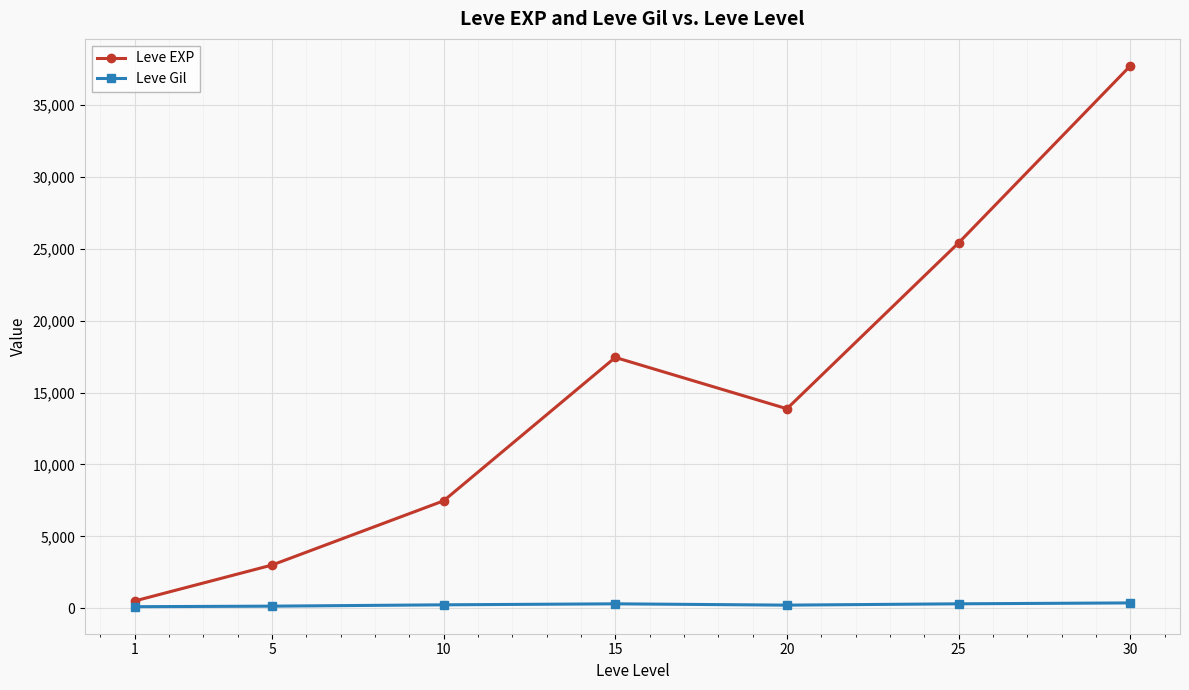

Is this an area chart (filled region under the line)?

No